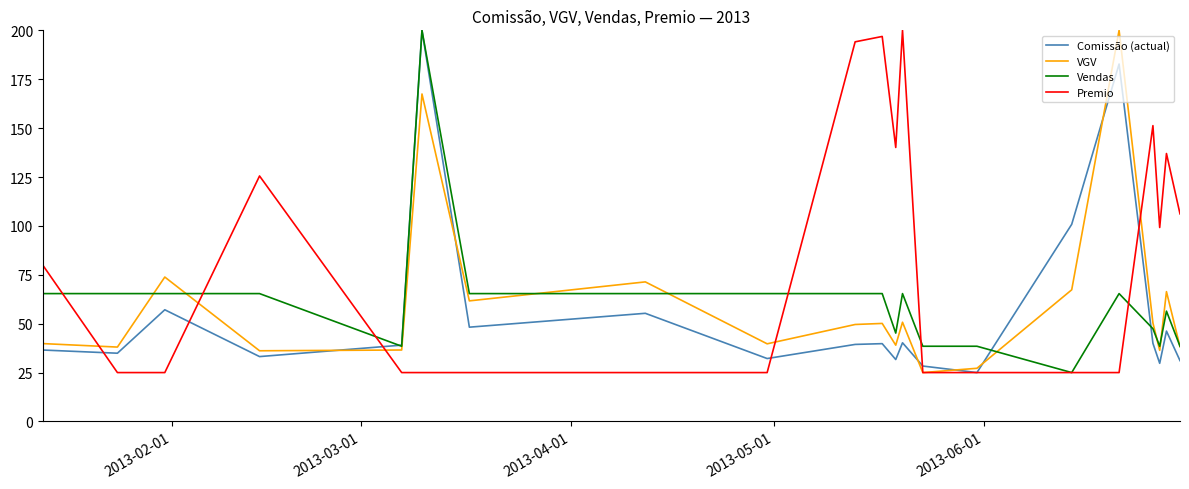

What is the maximum value for Comissão (actual)?

200.0